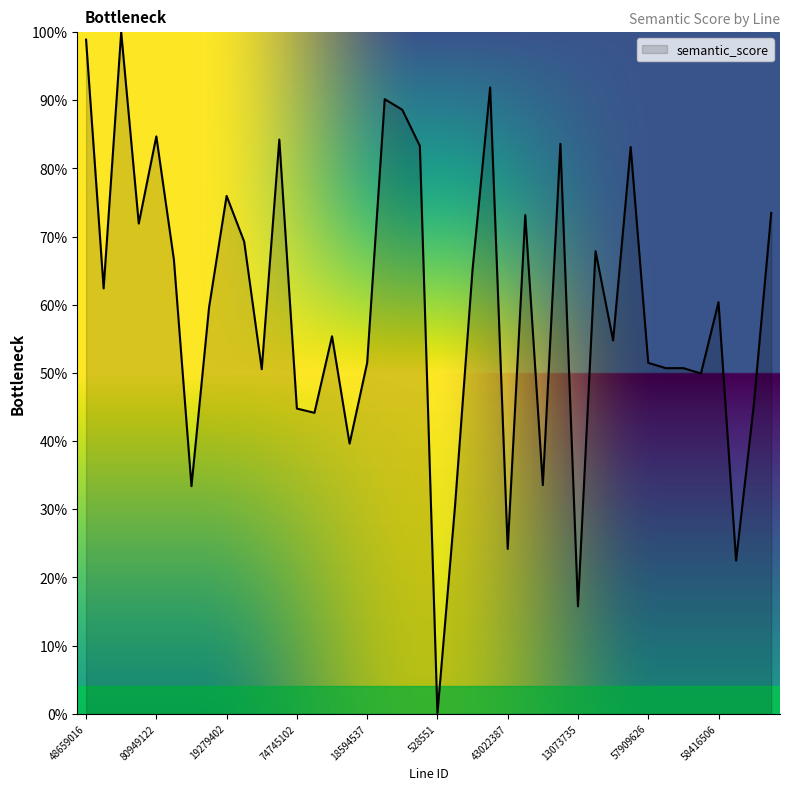

Is this an area chart (filled region under the line)?

No